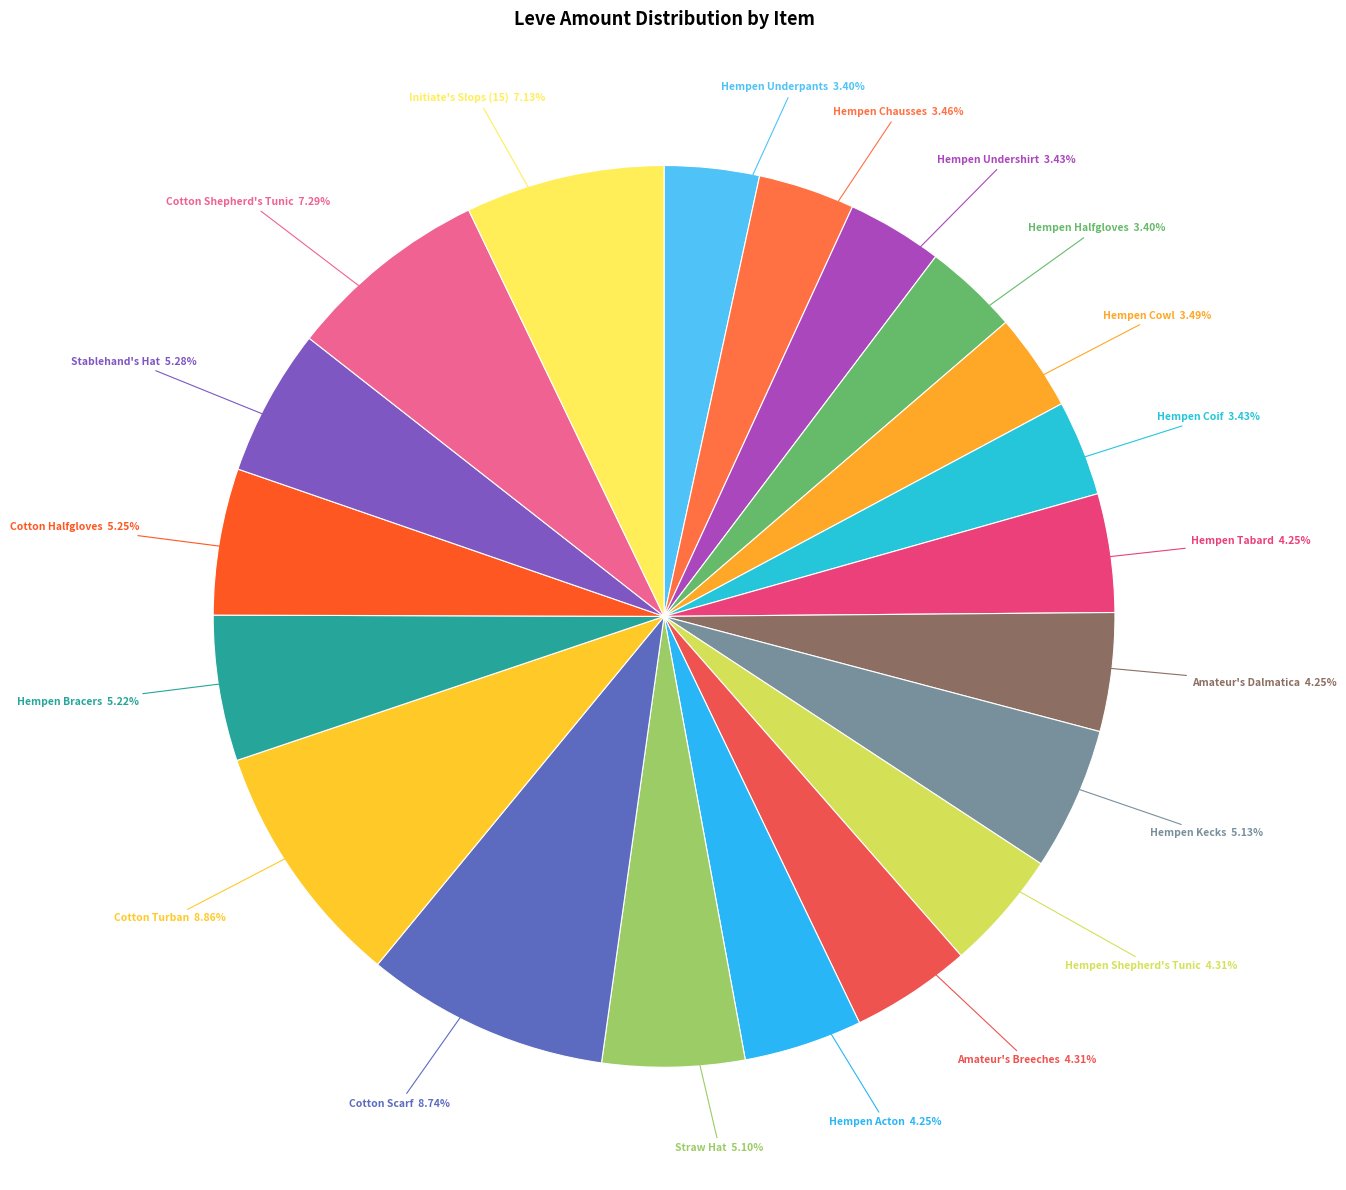

The Cotton Turban slice represents 9% of the pie. True or false?

True